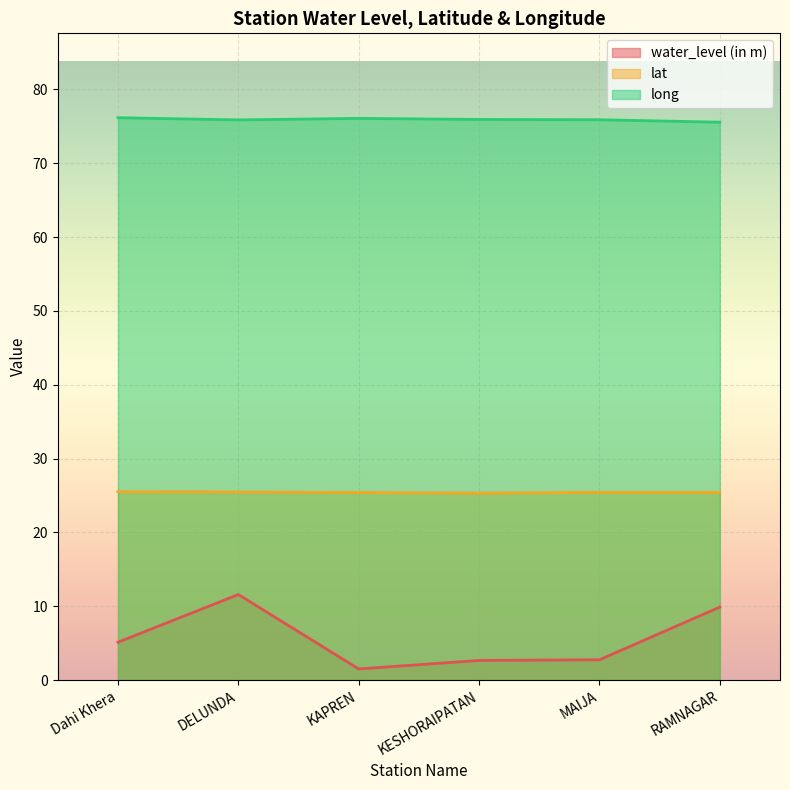

What is the difference between the water_level (in m) values at KESHORAIPATAN and Dahi Khera?

2.5